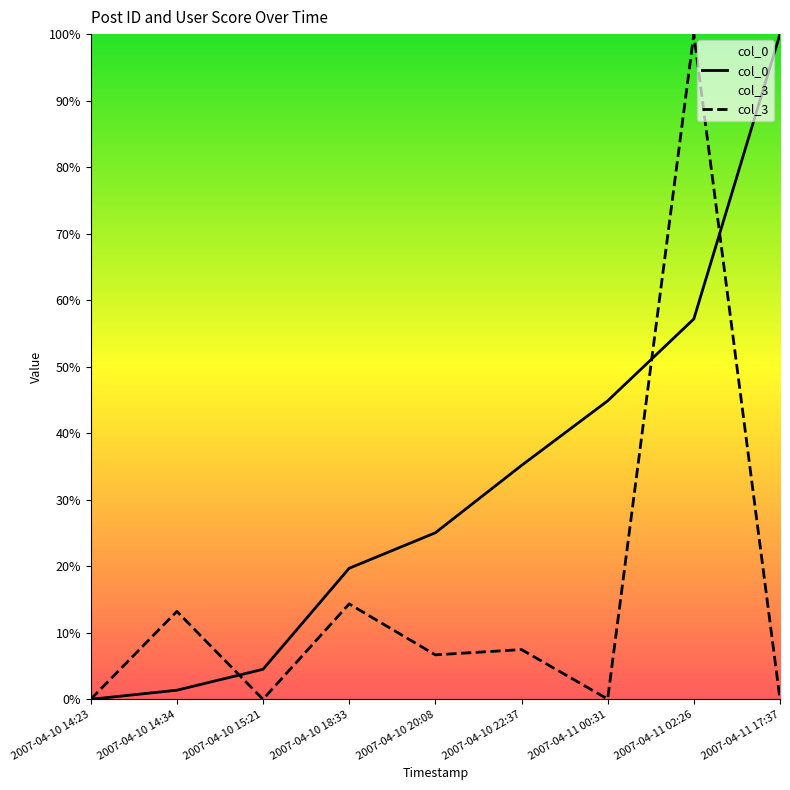

List the series in order of their overall mean, lowest first.

col_3, col_0